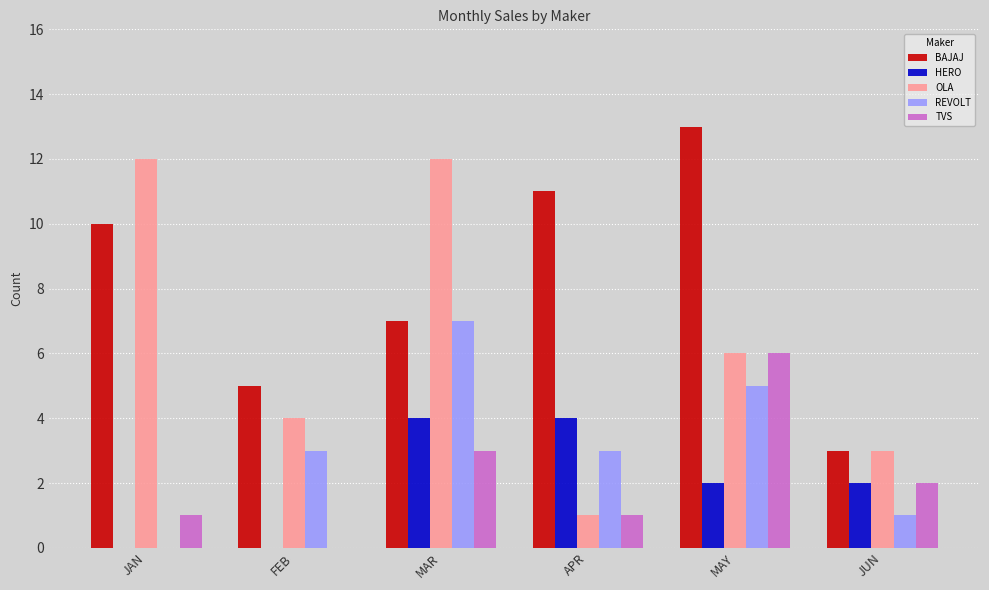

Which series has the largest range (max minus min)?

OLA